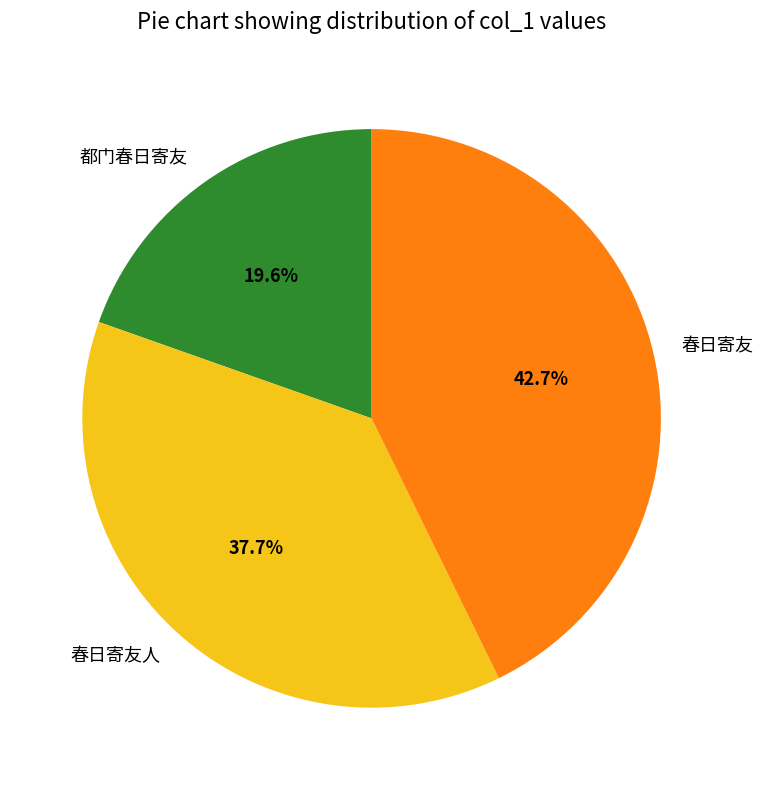

Does any single category account for the majority?

No